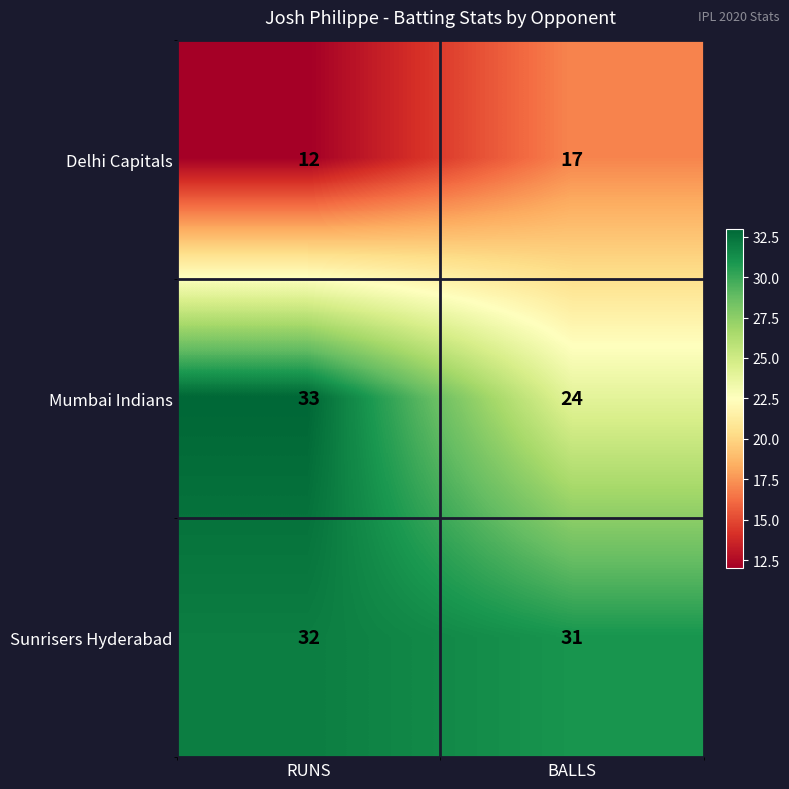

True or false: Sunrisers Hyderabad has a value of 51 at RUNS.

False